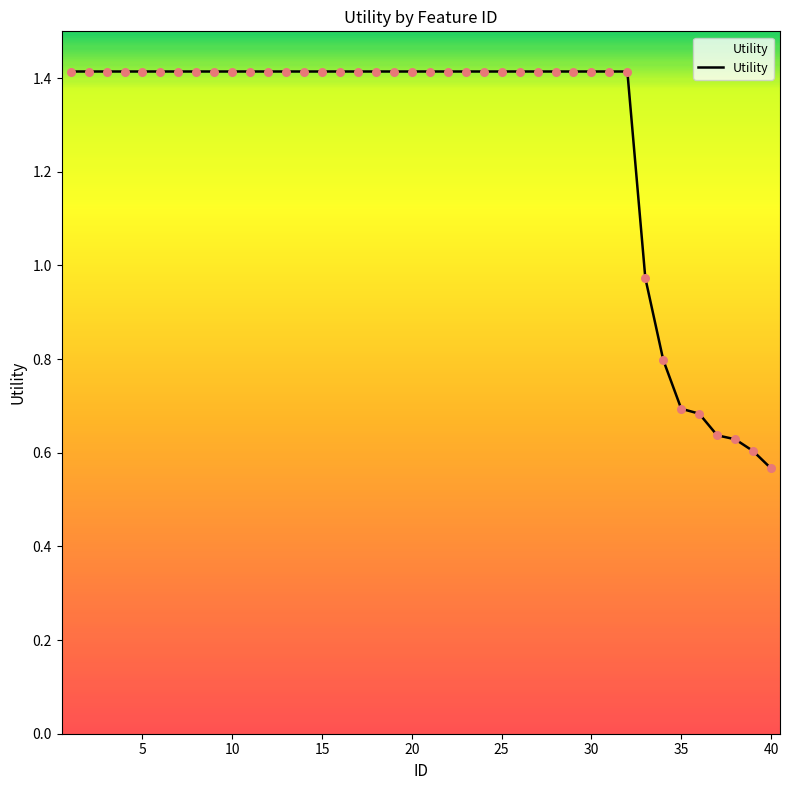

What is the maximum value shown in the chart?

1.4